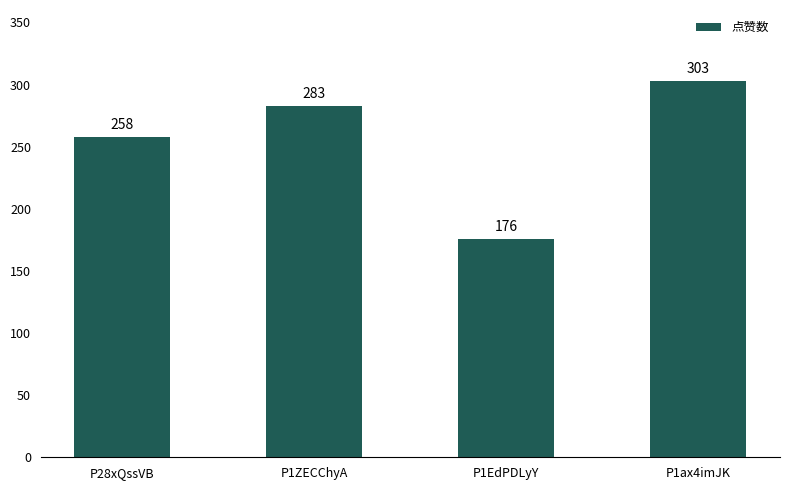

How many data points are less than 283?

2